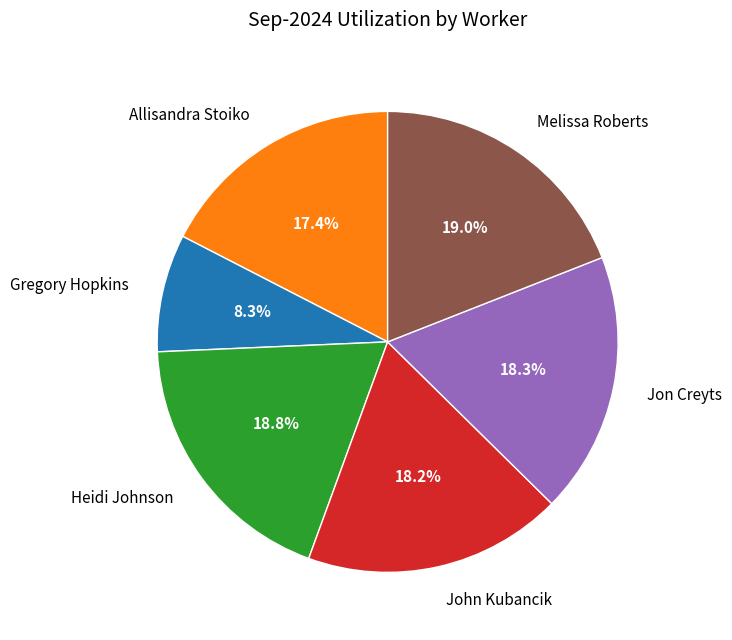

True or false: Melissa Roberts accounts for 12% of the total.

False